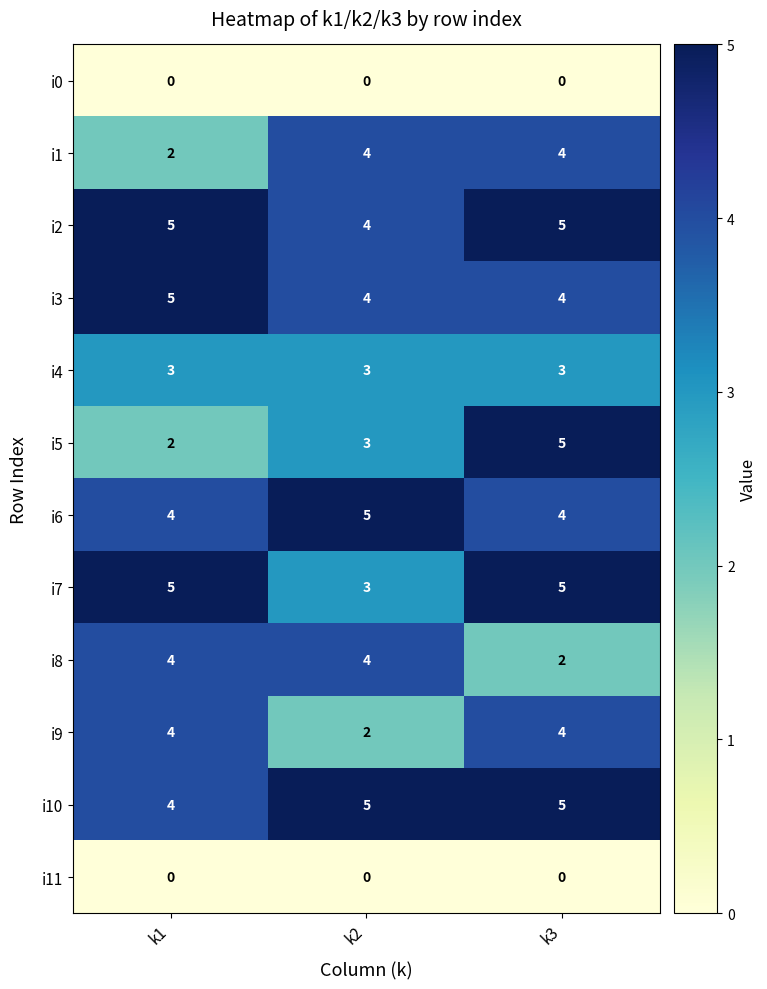

Is it true that i9 equals 2 at k2?

True